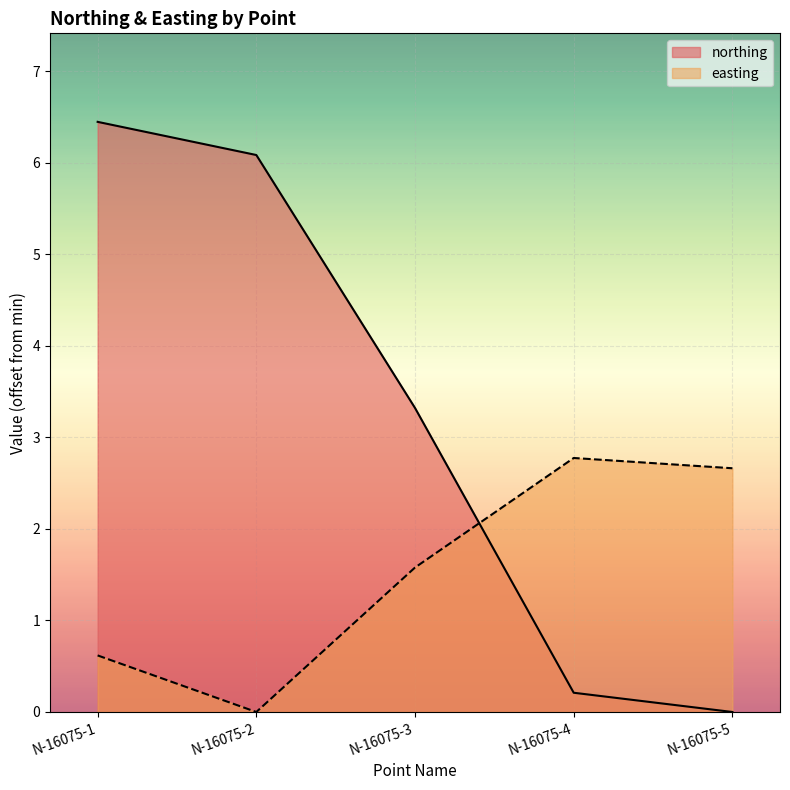

Between N-16075-2 and N-16075-5, which series saw the biggest shift?

northing